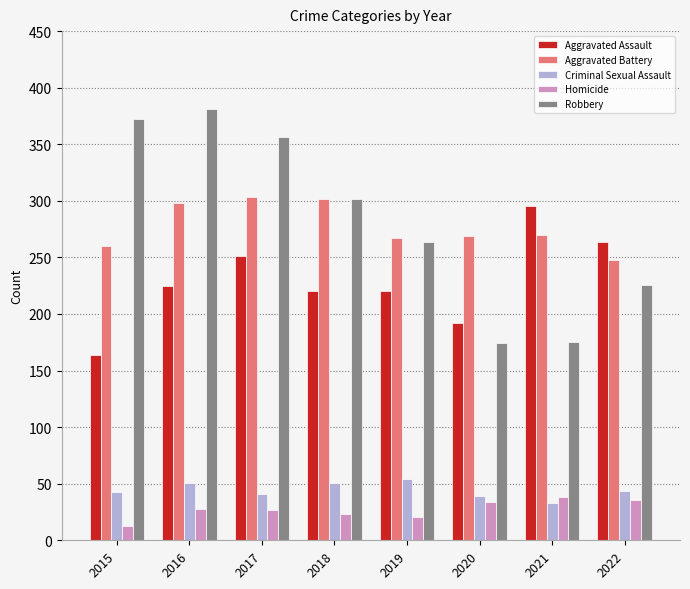

What is the sum of the Criminal Sexual Assault values at 2019 and 2015?

97